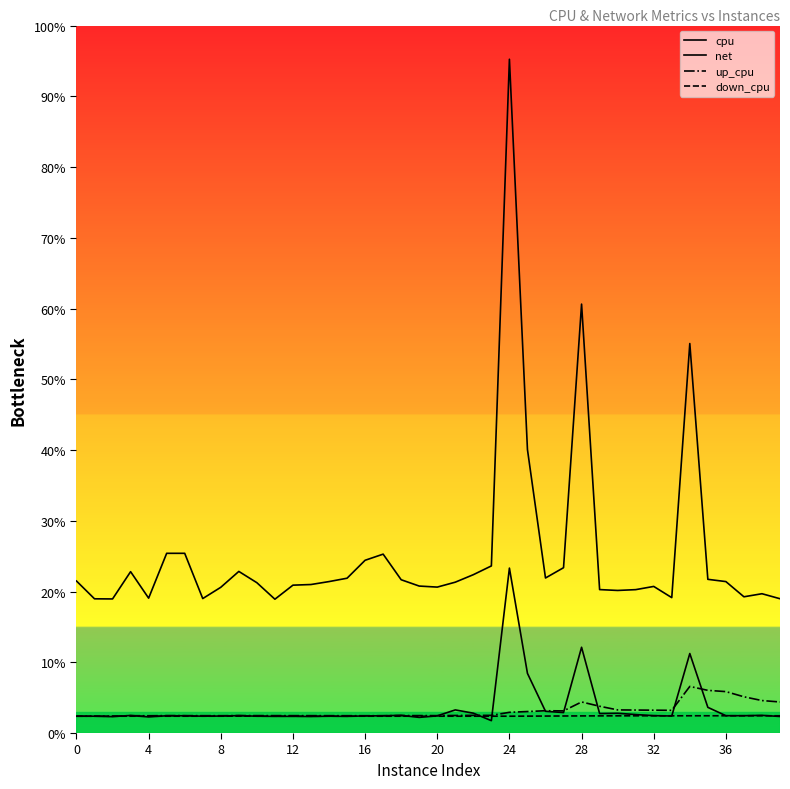

Is this an area chart (filled region under the line)?

No